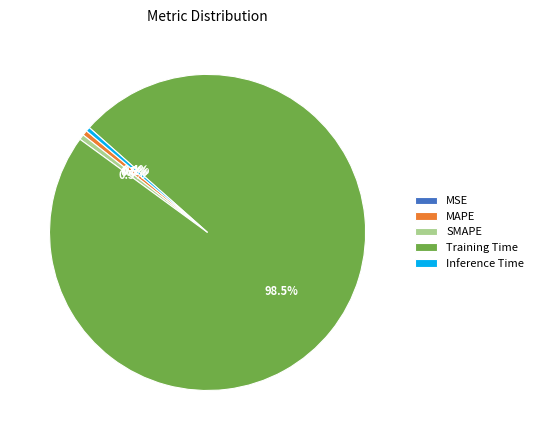

Which category has the biggest portion of the pie?

Training Time